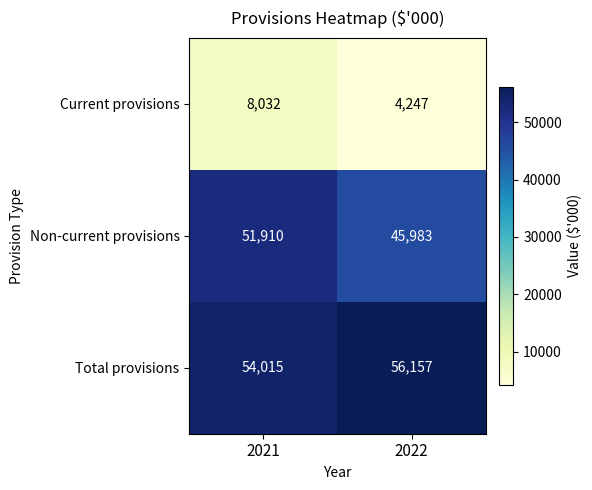

At which label is Current provisions closest to 6139?

2022